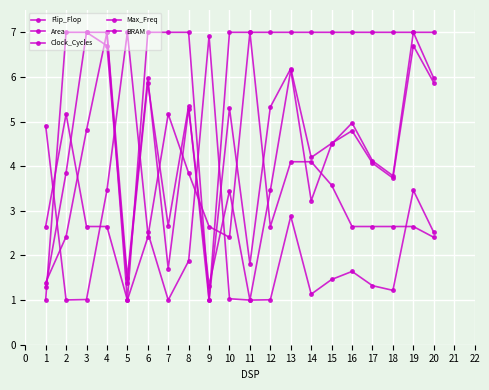

At which category does Flip_Flop reach its first local peak?

4